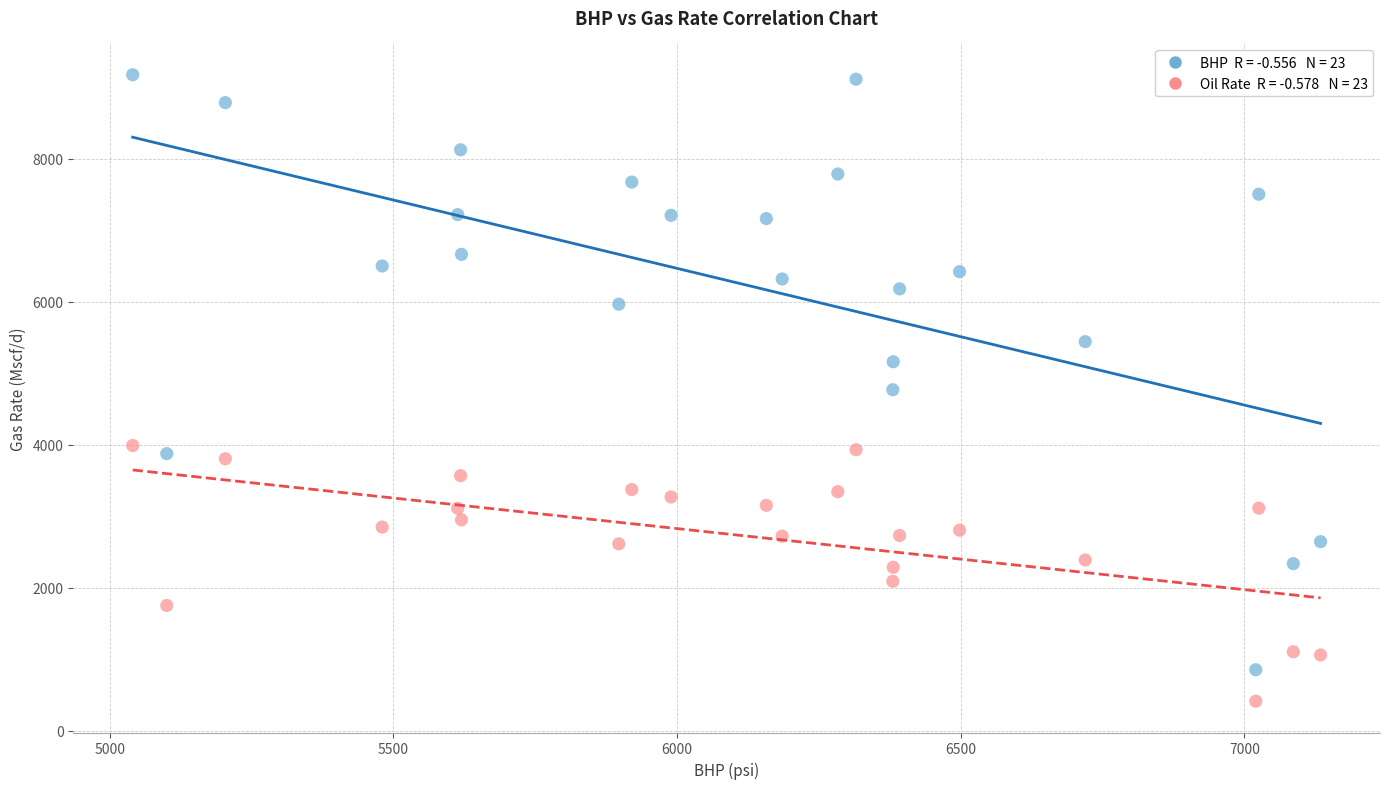

Across all data points, what is the range of Y values (max minus min)?

8761.5